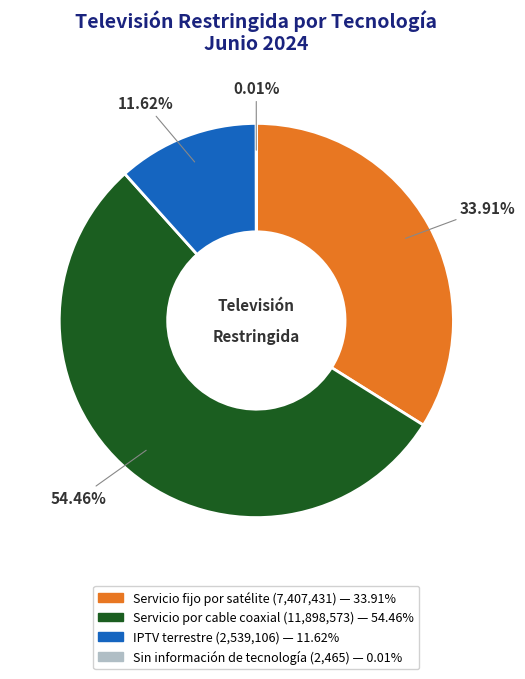

What percentage is the Servicio fijo por satélite slice, to the nearest percent?

34%